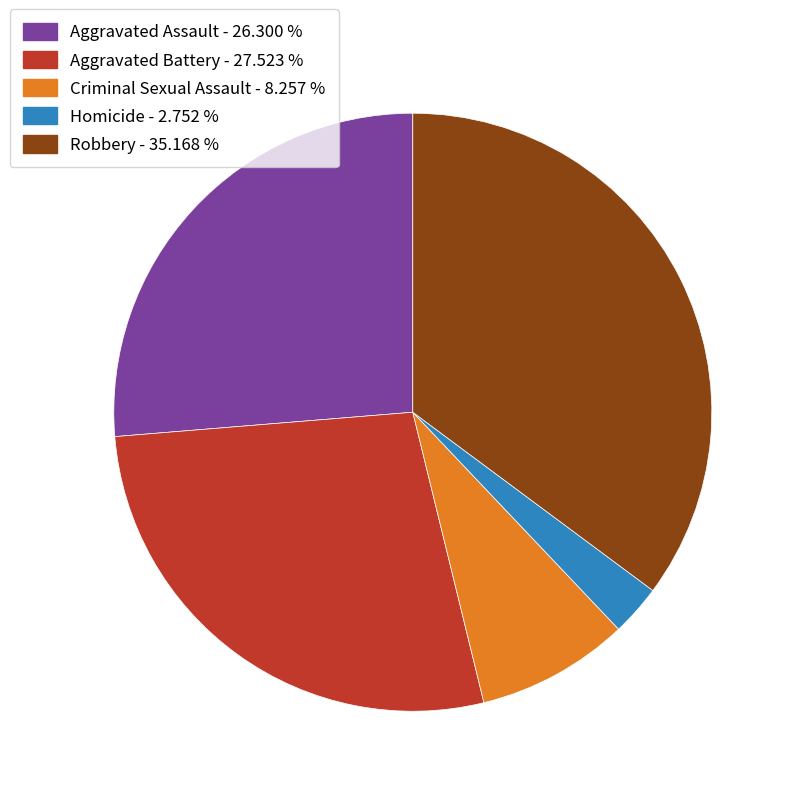

How many segments does this pie chart have?

5